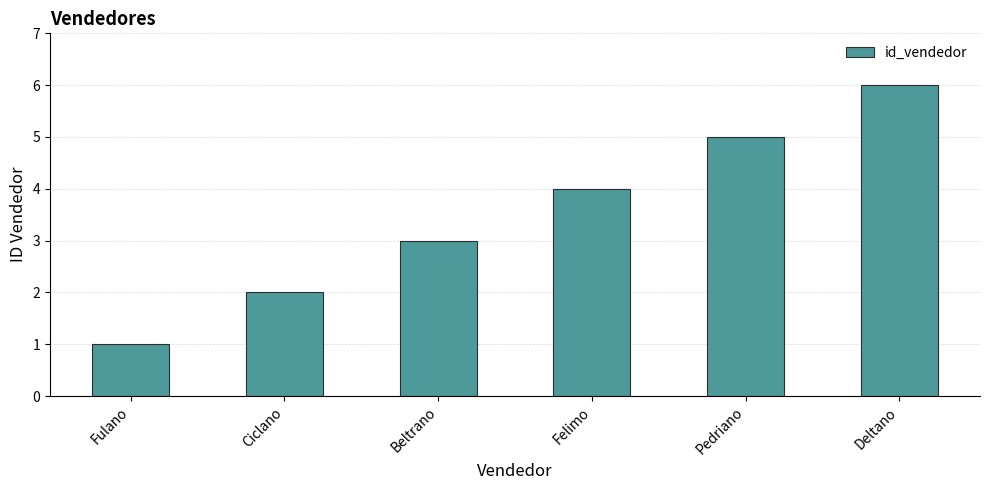

Reading left to right, transcribe all the data shown in this chart.

Fulano=1	Ciclano=2	Beltrano=3	Felimo=4	Pedriano=5	Deltano=6